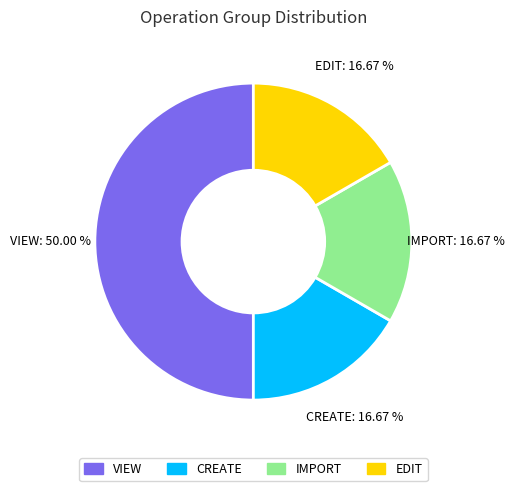

Which category has the biggest portion of the pie?

VIEW